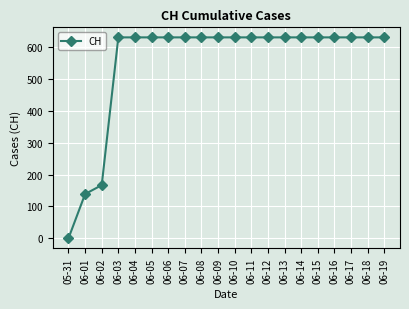

Reading left to right, transcribe all the data shown in this chart.

0	139	167	631	631	631	631	631	631	631	631	631	631	631	631	631	631	631	631	631